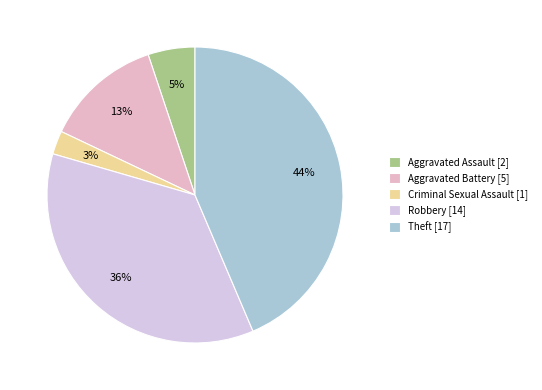

What is the largest slice in the pie chart?

Theft